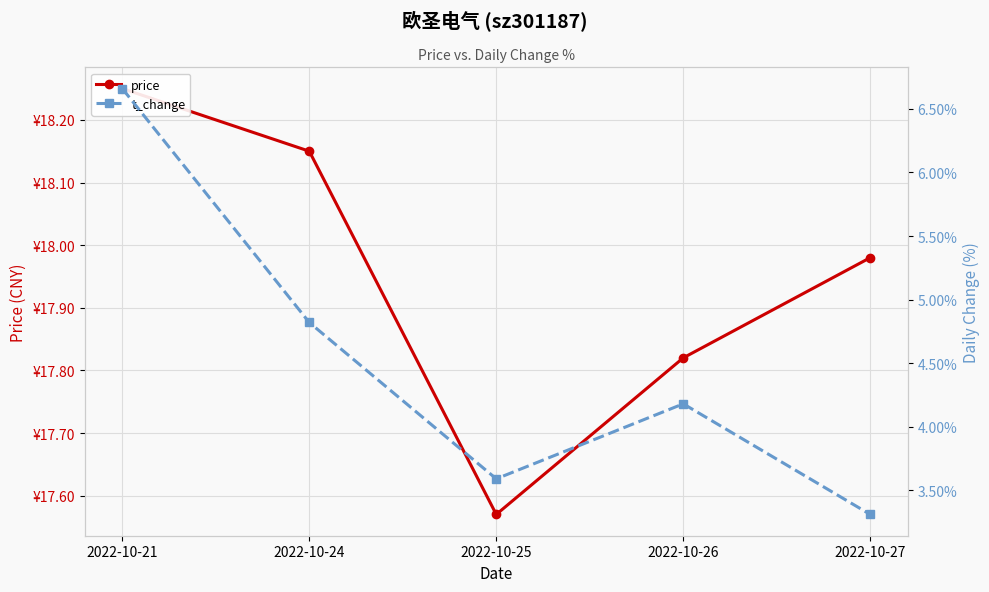

Which series has the largest range (max minus min)?

t_change